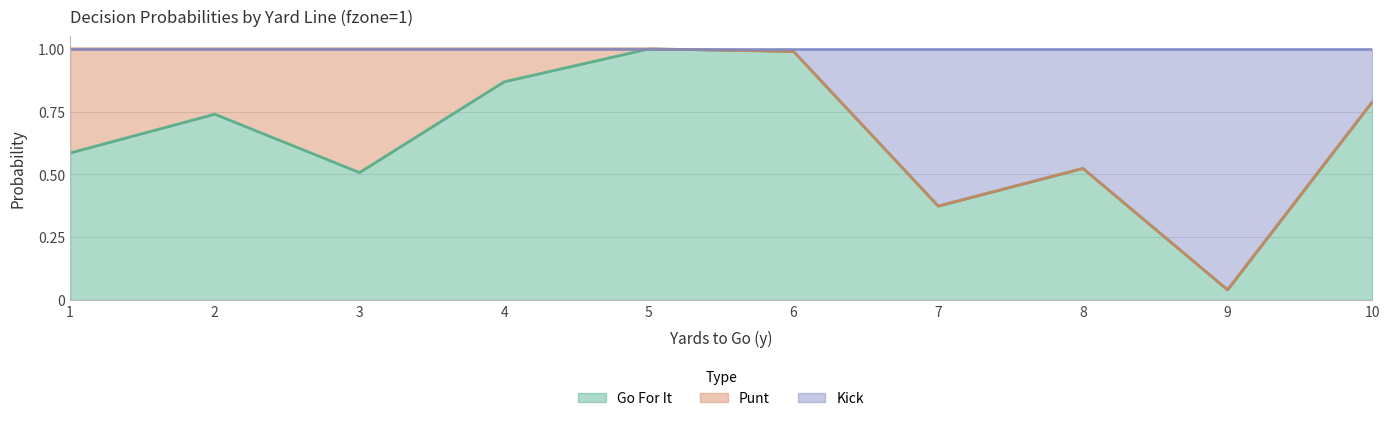

Between 10 and 6, which is larger?

6